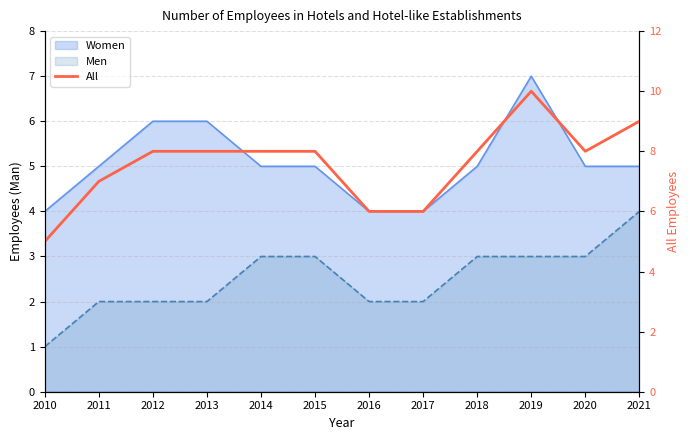

The value at 2016 is 6. True or false?

True